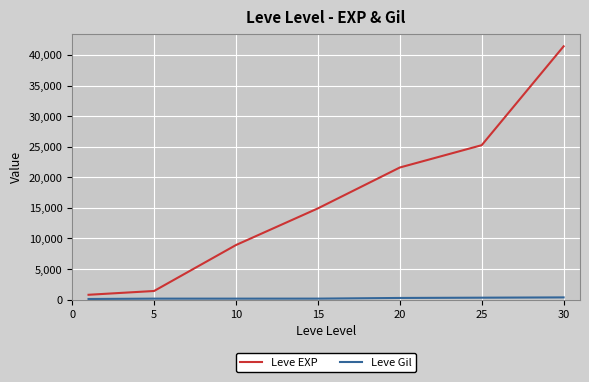

Which series has the widest spread of values?

Leve EXP